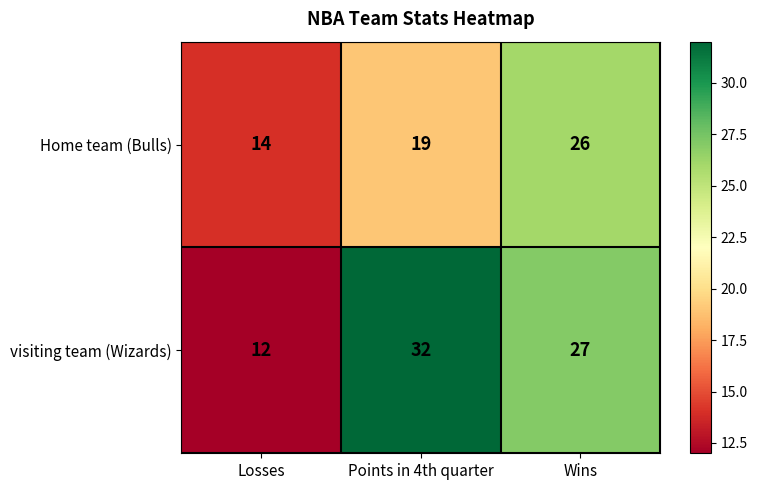

What is the average value of the Home team (Bulls) series?

20